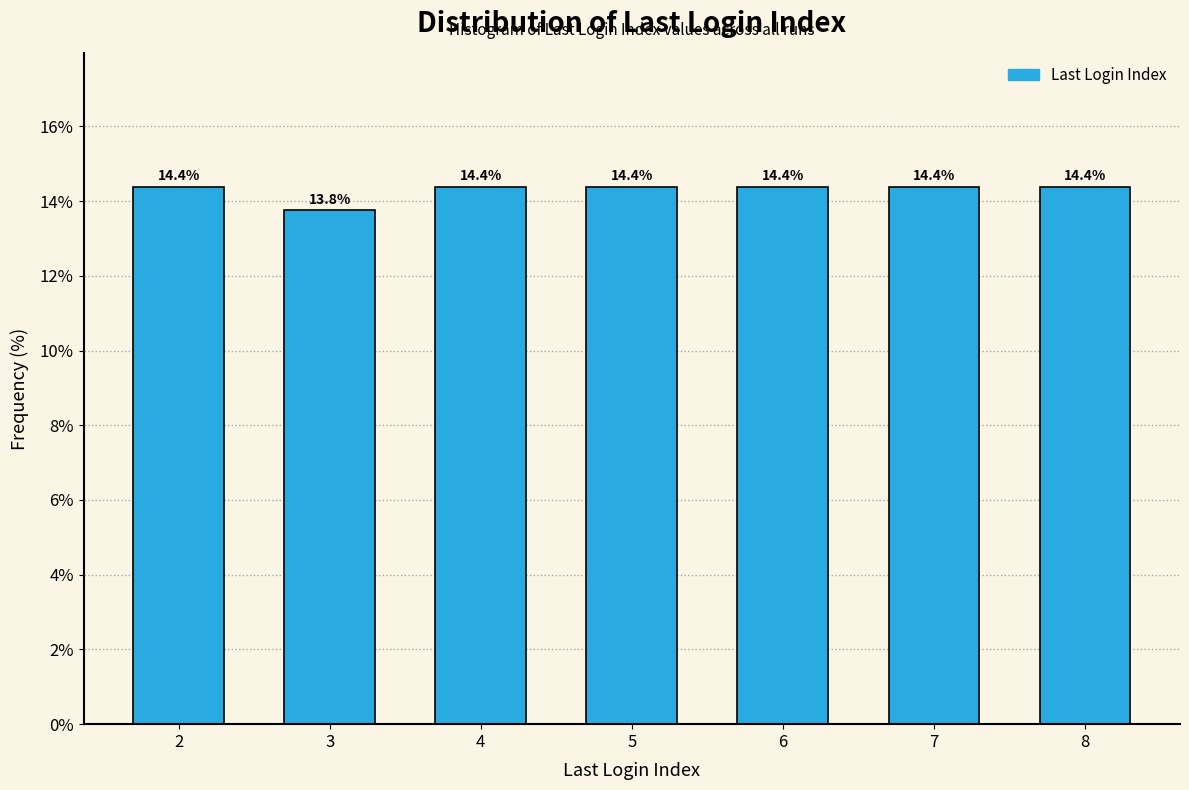

Reading left to right, transcribe all the data shown in this chart.

14.4	13.8	14.4	14.4	14.4	14.4	14.4